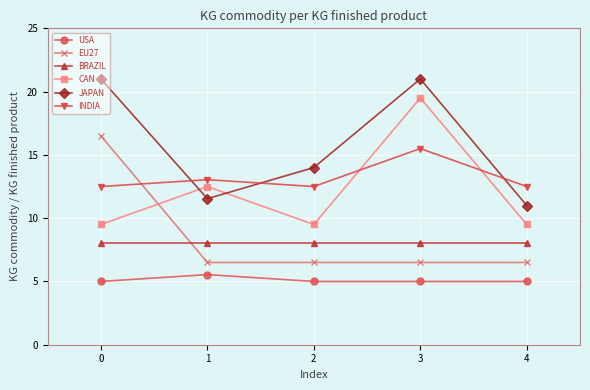

What is the total value across all series at 2?

55.5